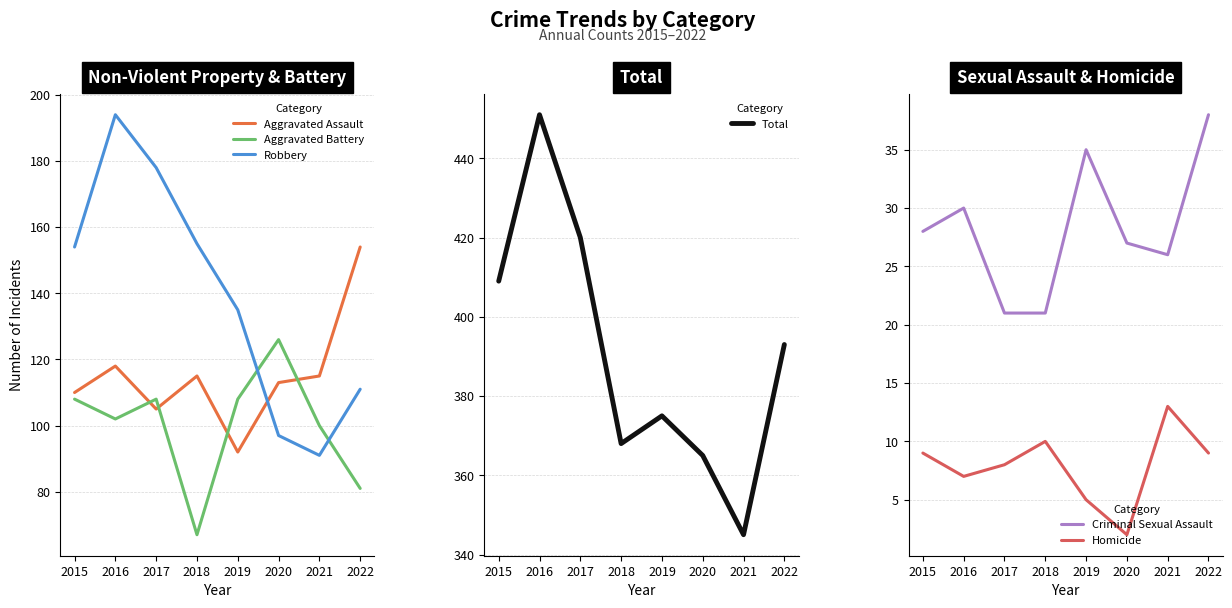

Is it true that Aggravated Battery equals 102 at 2016?

True